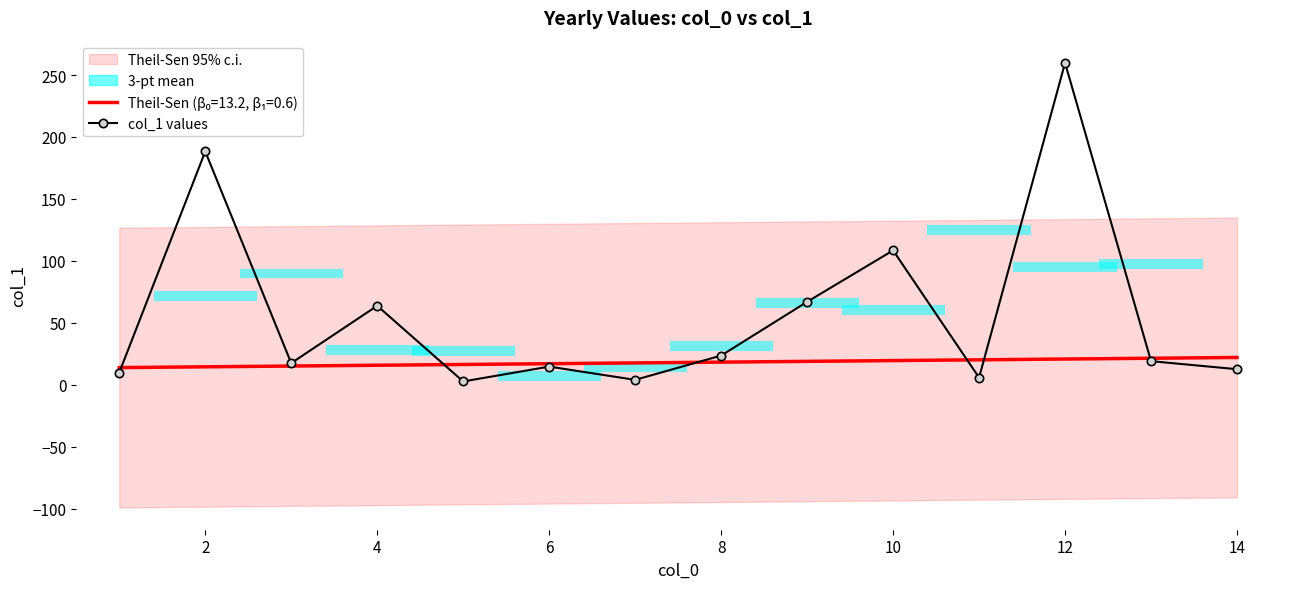

What is the label of the 10th bar from the left?

10